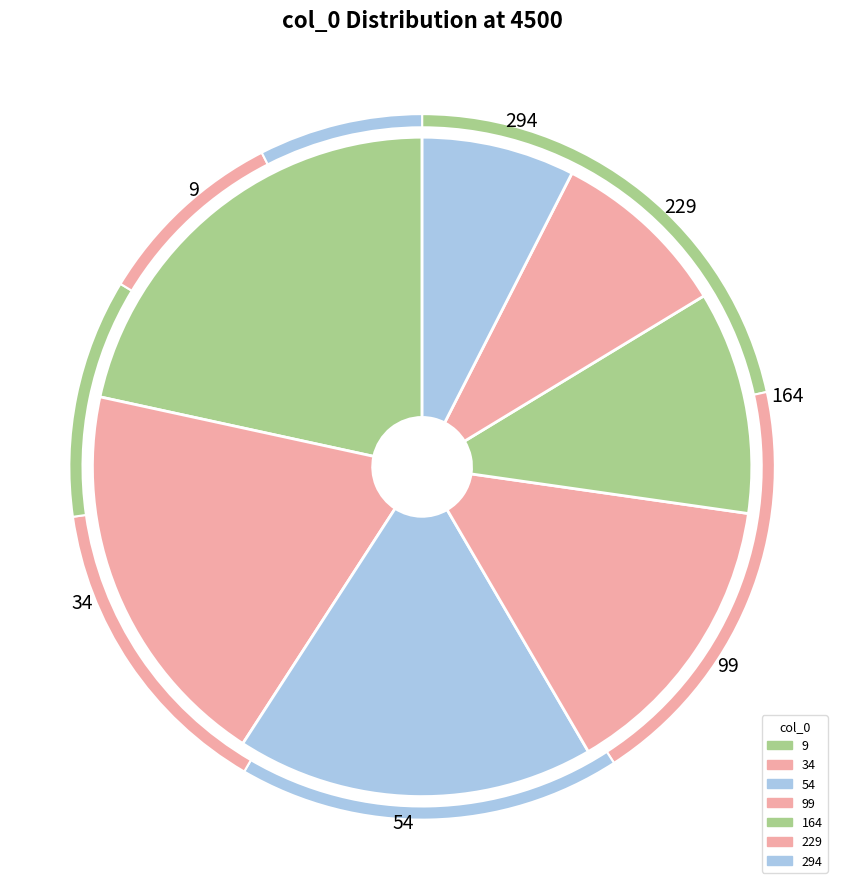

Which slice is the smallest?

294